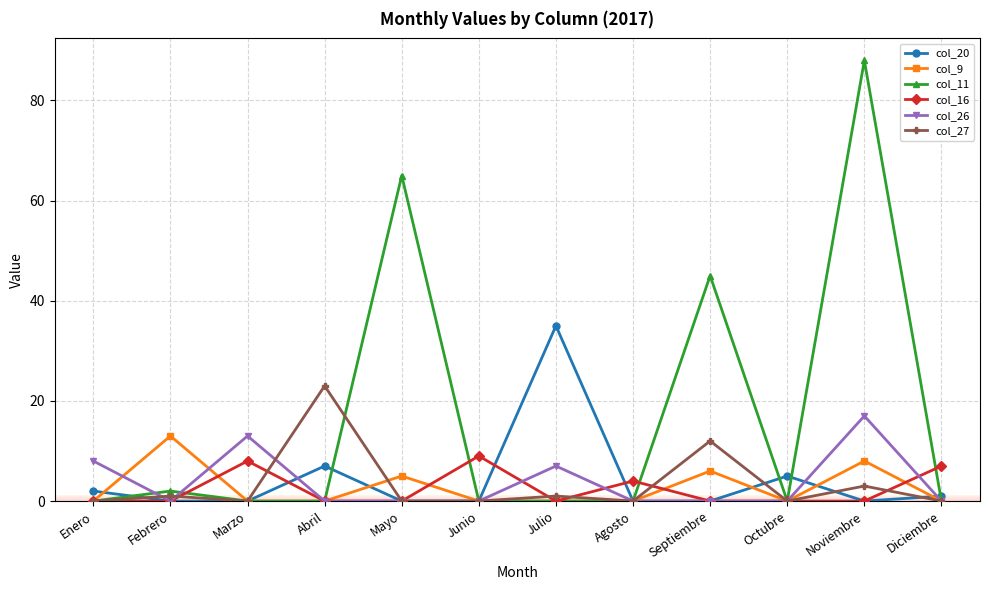

The value of col_16 at Febrero is 5. True or false?

False